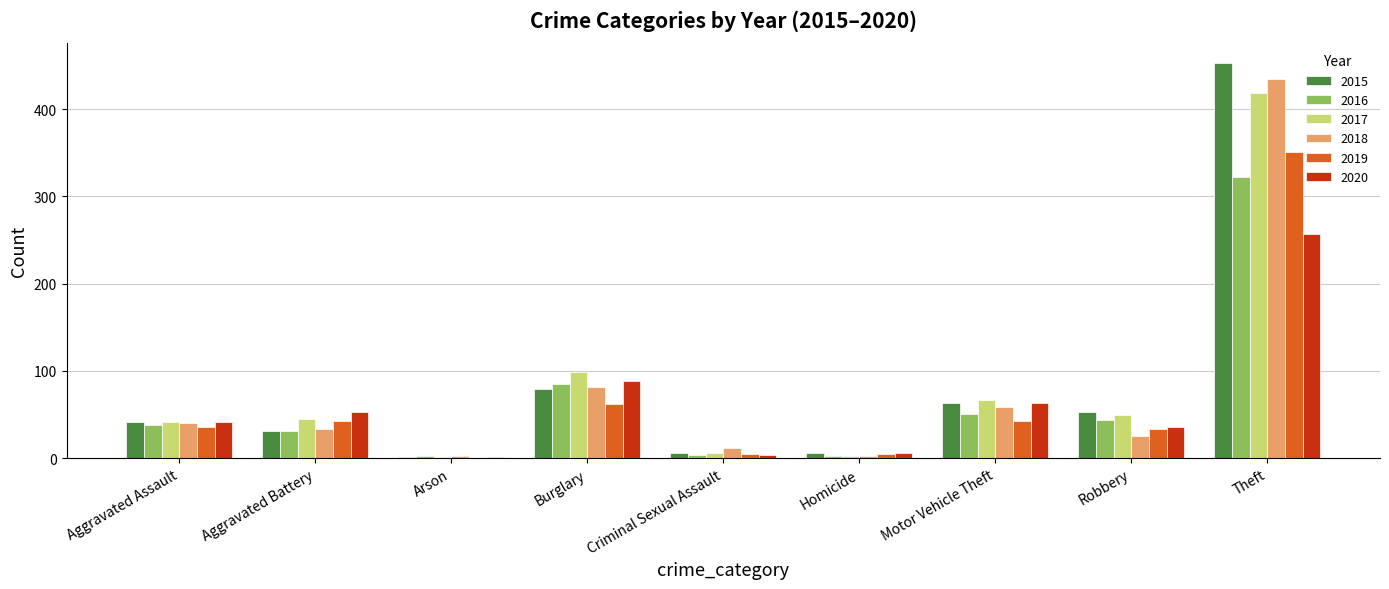

At which category is the sum across all series the highest?

Theft